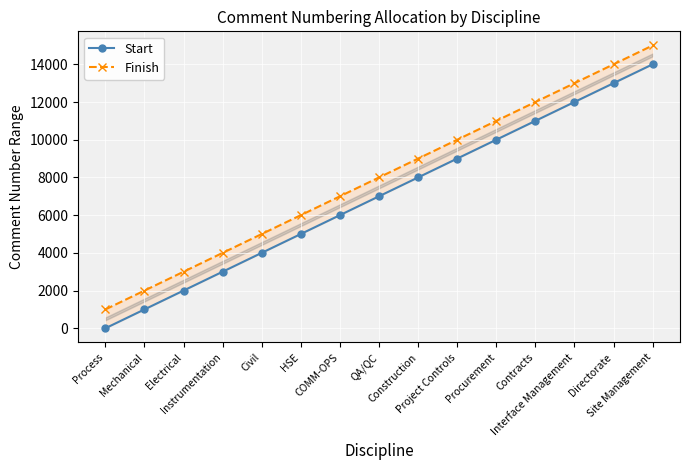

What position from the right is Civil?

11